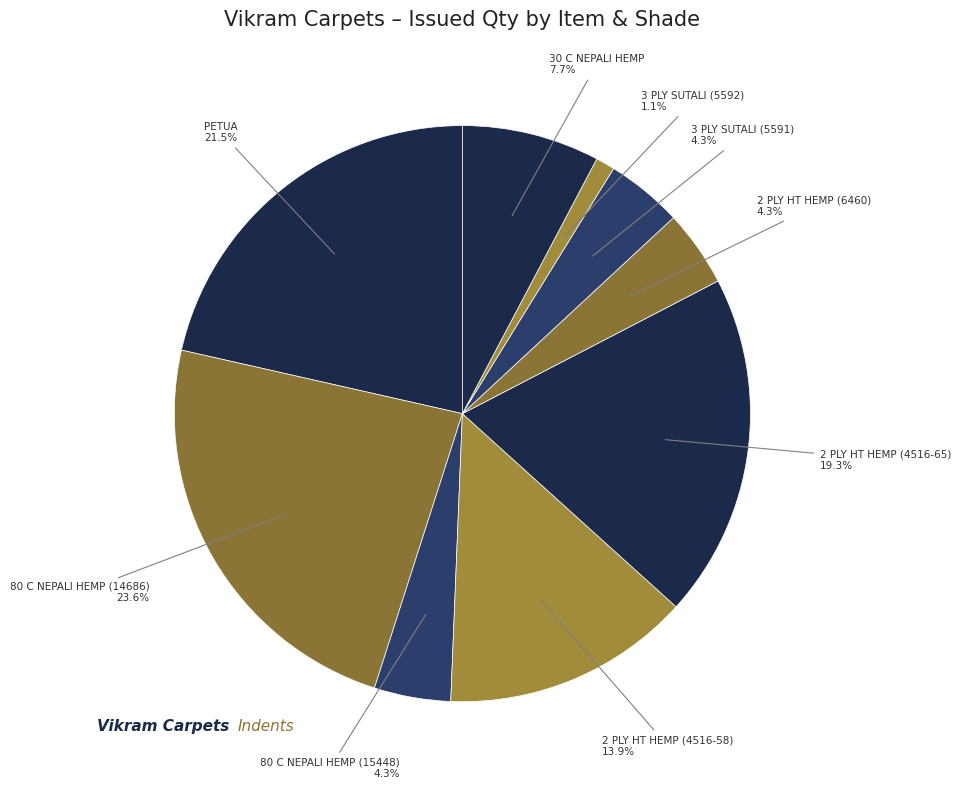

Which category has the smallest portion of the pie?

3 PLY SUTALI (5592)